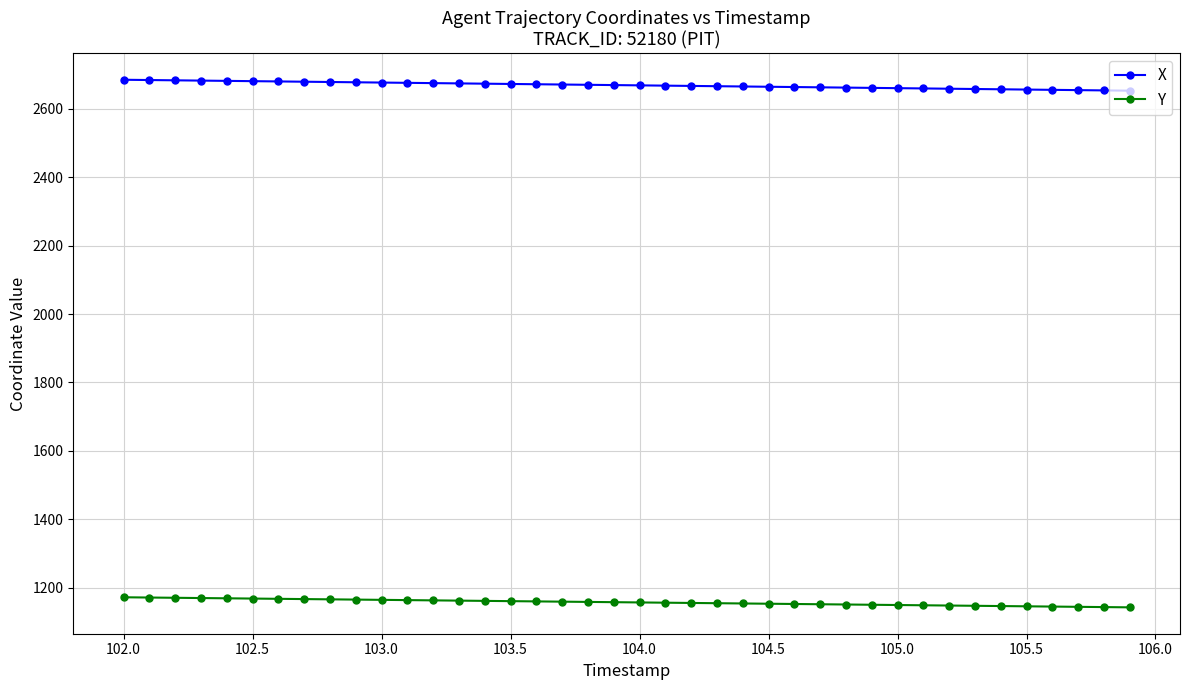

What is the value of the X point at the 33rd from the left?

2658.5